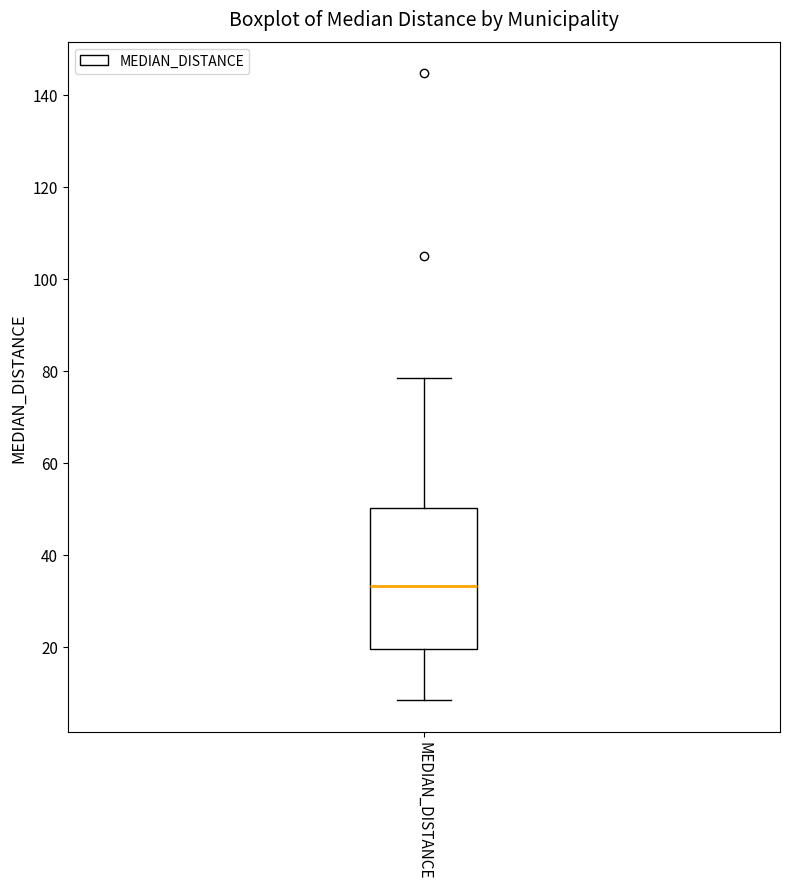

Read this box plot against the y-axis: the position of the median line, the range covered by the box, and the ends of both whiskers. The values are not printed on the chart, so give them approximately, as read against the axis.

median 34, box 20 to 50, whiskers 8 to 78